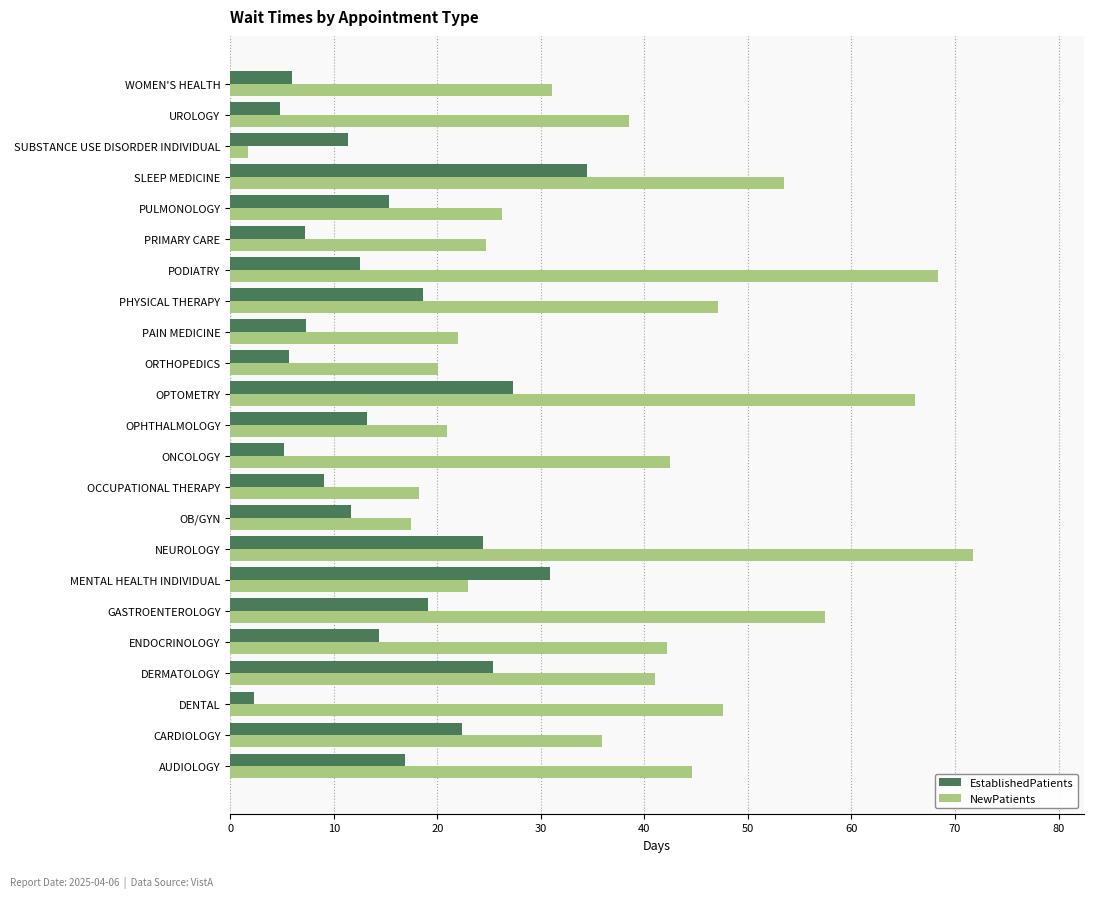

What is the average value of the NewPatients series?

37.5